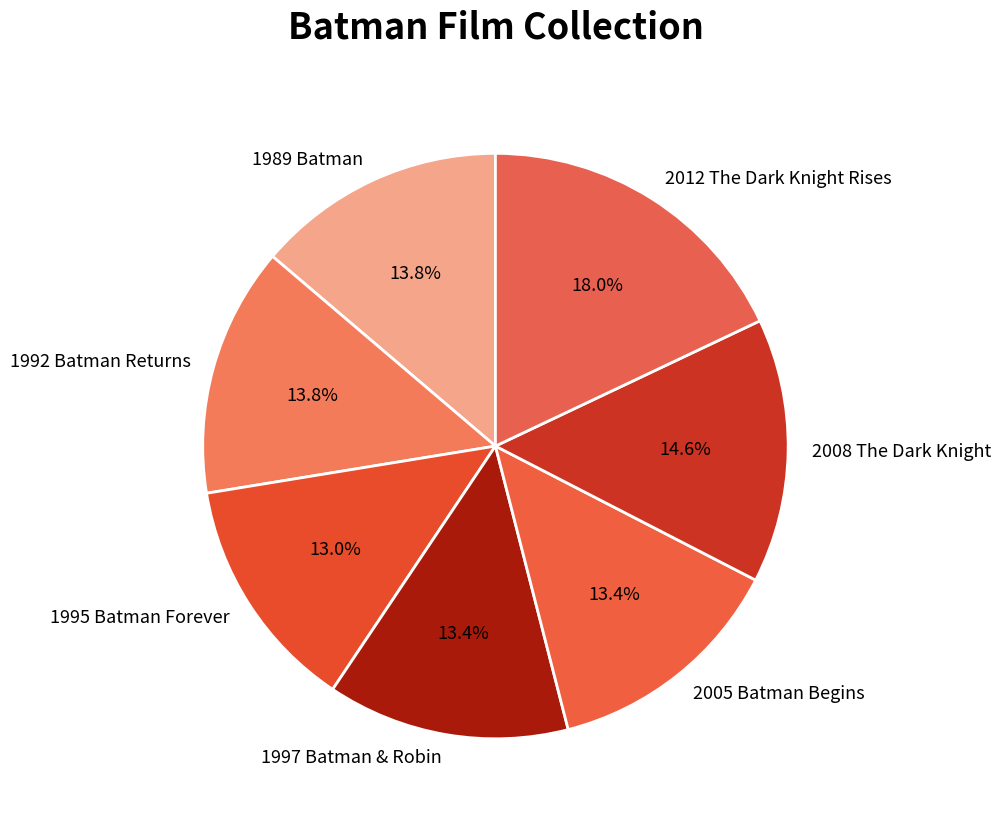

Which category has the biggest portion of the pie?

2012 The Dark Knight Rises